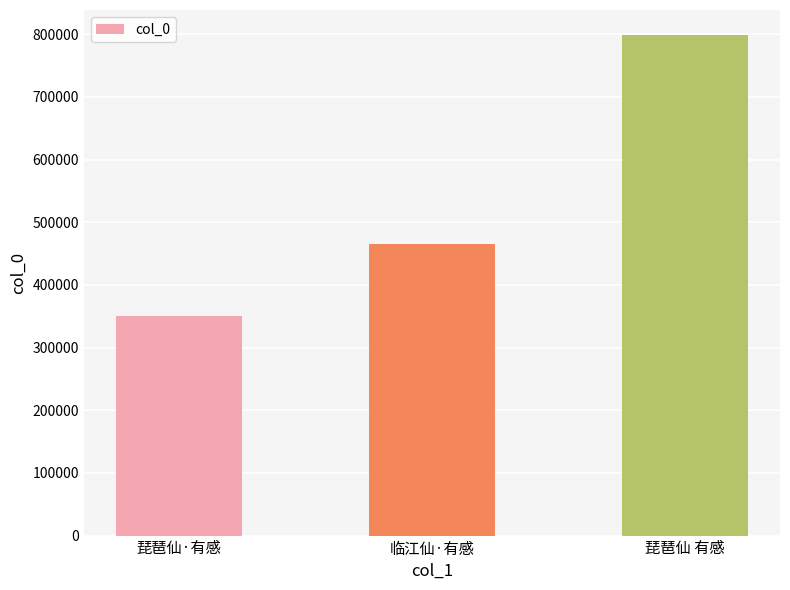

Reading left to right, list all the values displayed in this chart.

349635	465149	798619